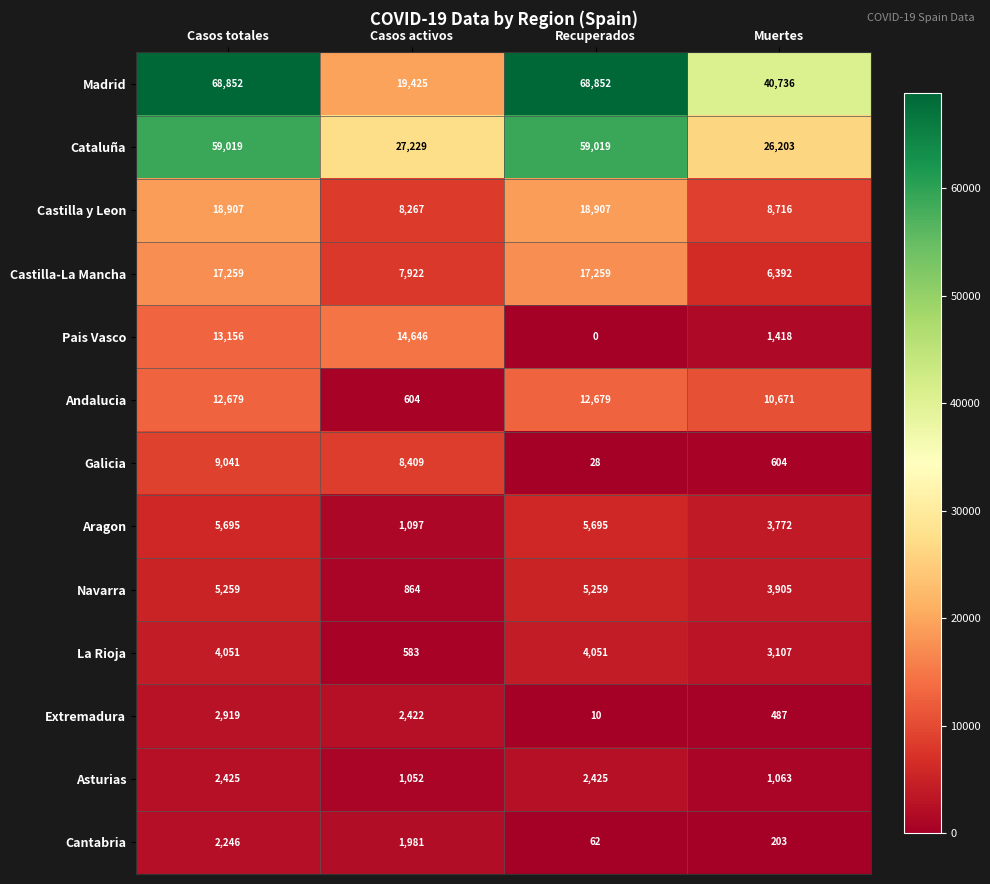

What is the difference between the Pais Vasco values at Muertes and Casos totales?

11738